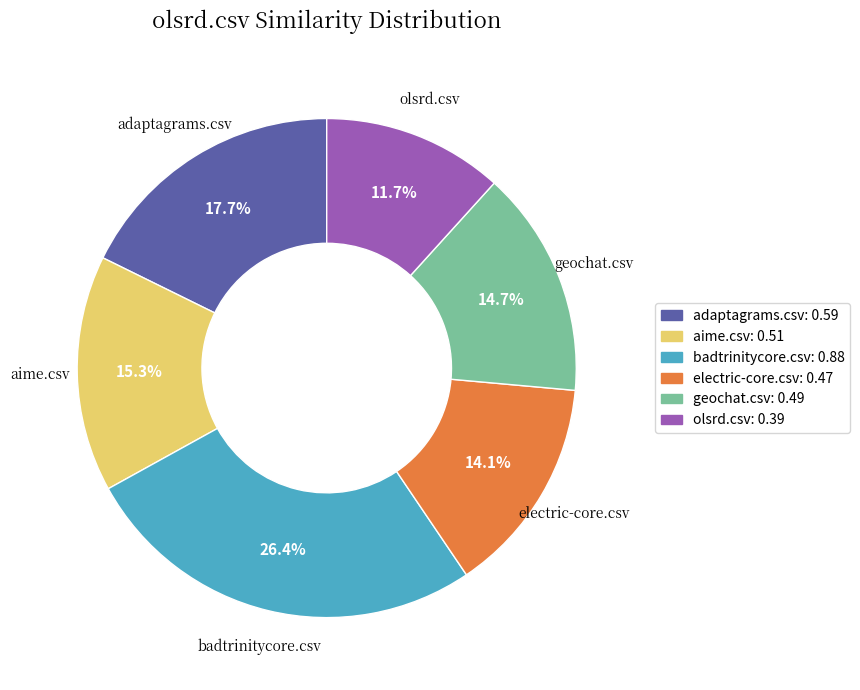

Combined, do electric-core.csv and adaptagrams.csv account for over 50%?

No